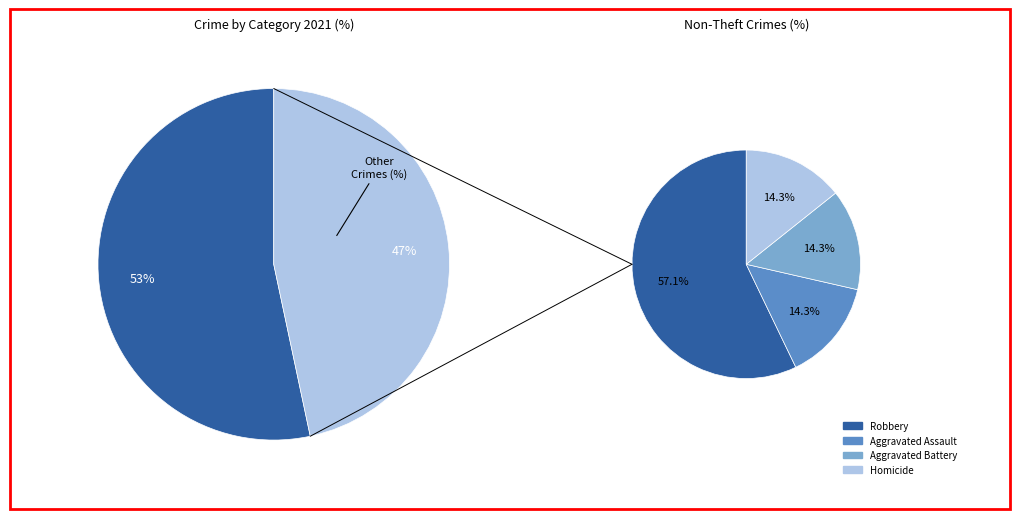

True or false: 4 accounts for 27% of the total.

True